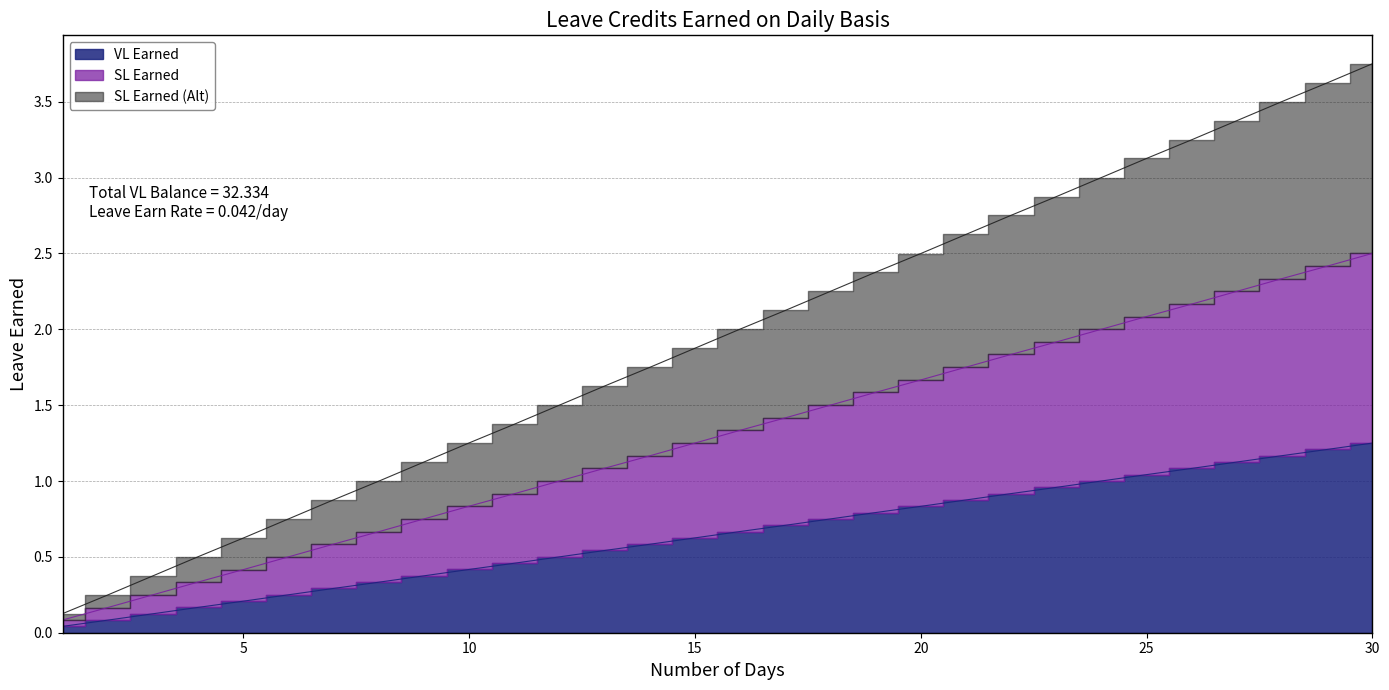

Reading left to right, list all the values displayed in this chart.

VL Earned: 0.0	0.1	0.1	0.2	0.2	0.2	0.3	0.3	0.4	0.4	0.5	0.5	0.5	0.6	0.6	0.7	0.7	0.8	0.8	0.8	0.9	0.9	1.0	1.0	1.0	1.1	1.1	1.2	1.2	1.2
SL Earned: 0.1	0.2	0.2	0.3	0.4	0.5	0.6	0.7	0.8	0.8	0.9	1.0	1.1	1.2	1.2	1.3	1.4	1.5	1.6	1.7	1.8	1.8	1.9	2.0	2.1	2.2	2.2	2.3	2.4	2.5
SL Earned (Alt): 0.1	0.2	0.4	0.5	0.6	0.8	0.9	1.0	1.1	1.3	1.4	1.5	1.6	1.7	1.9	2.0	2.1	2.2	2.4	2.5	2.6	2.8	2.9	3.0	3.1	3.2	3.4	3.5	3.6	3.8